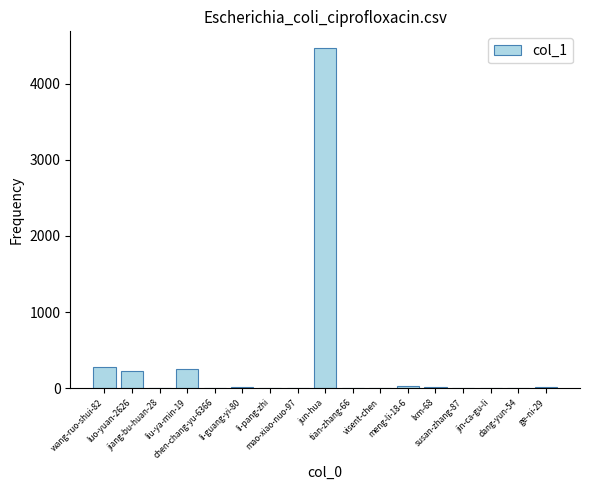

Which category has the highest value across all series?

jun-hua